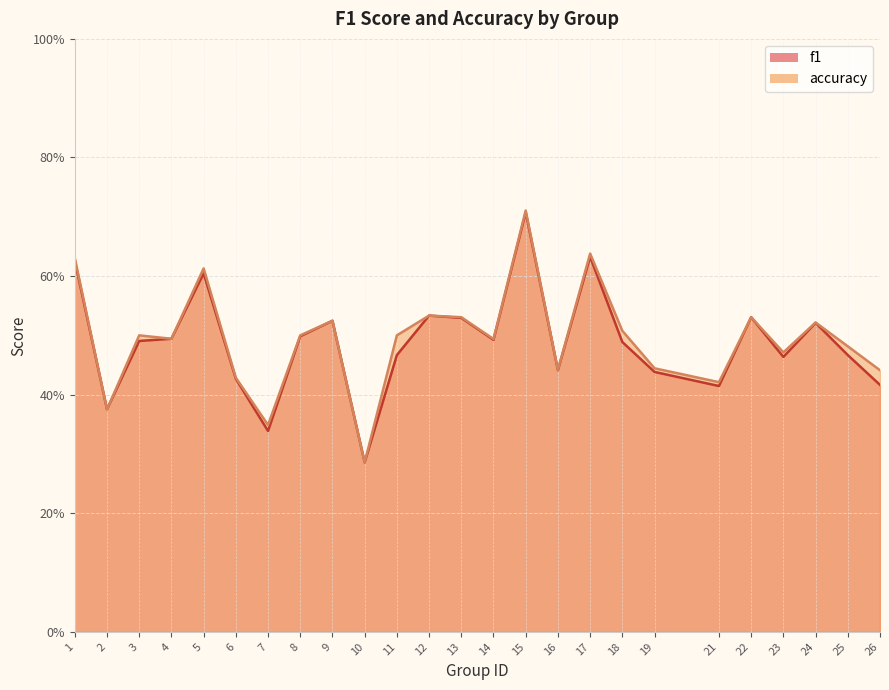

Where is f1 nearest to the value 0?

10